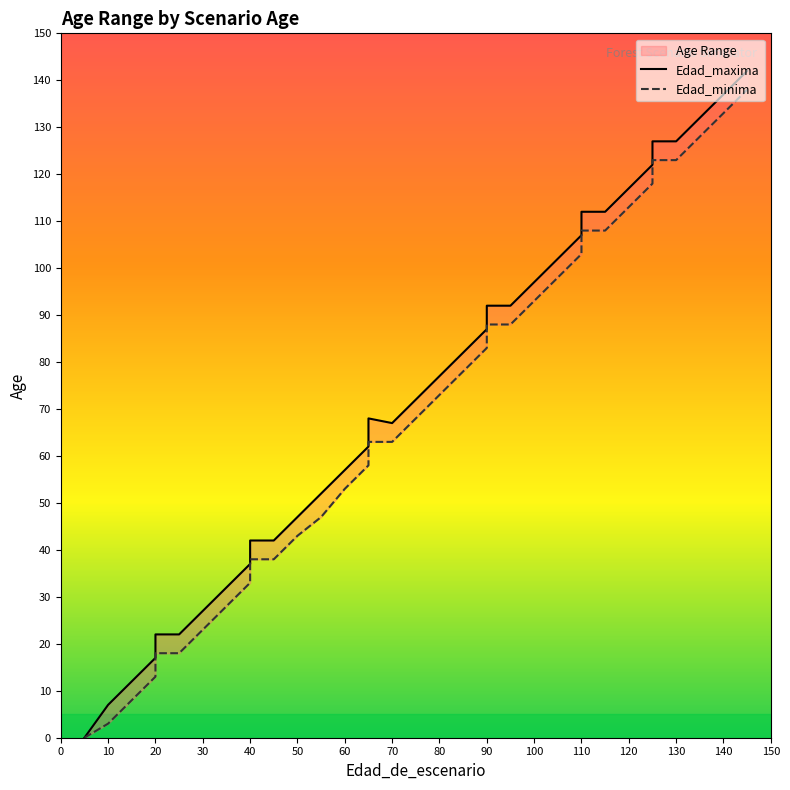

True or false: Edad_minima has more than 0 points higher than both neighbors.

False